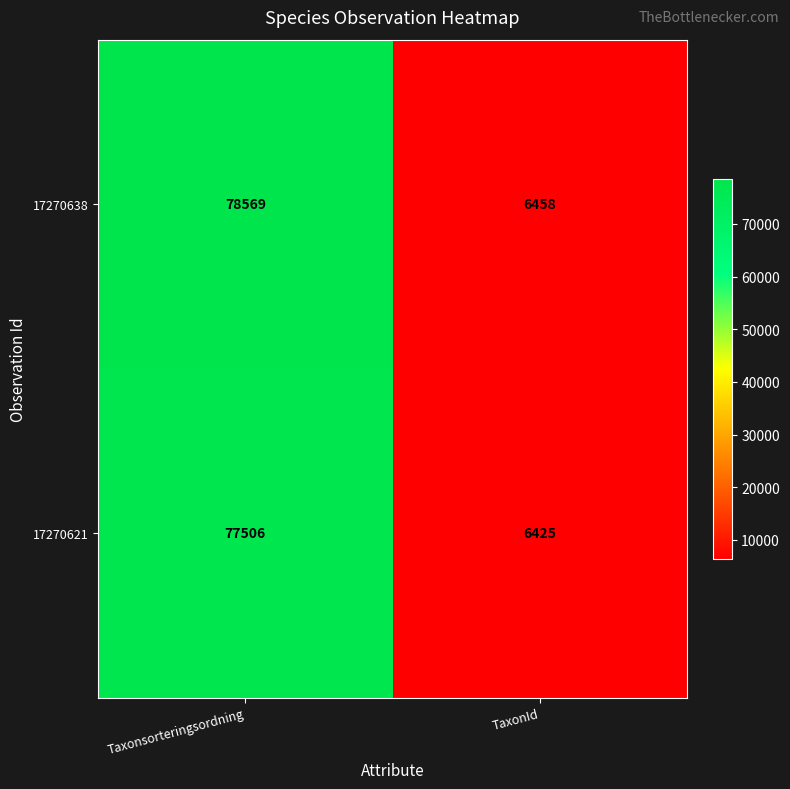

Count the number of categories in the chart.

2